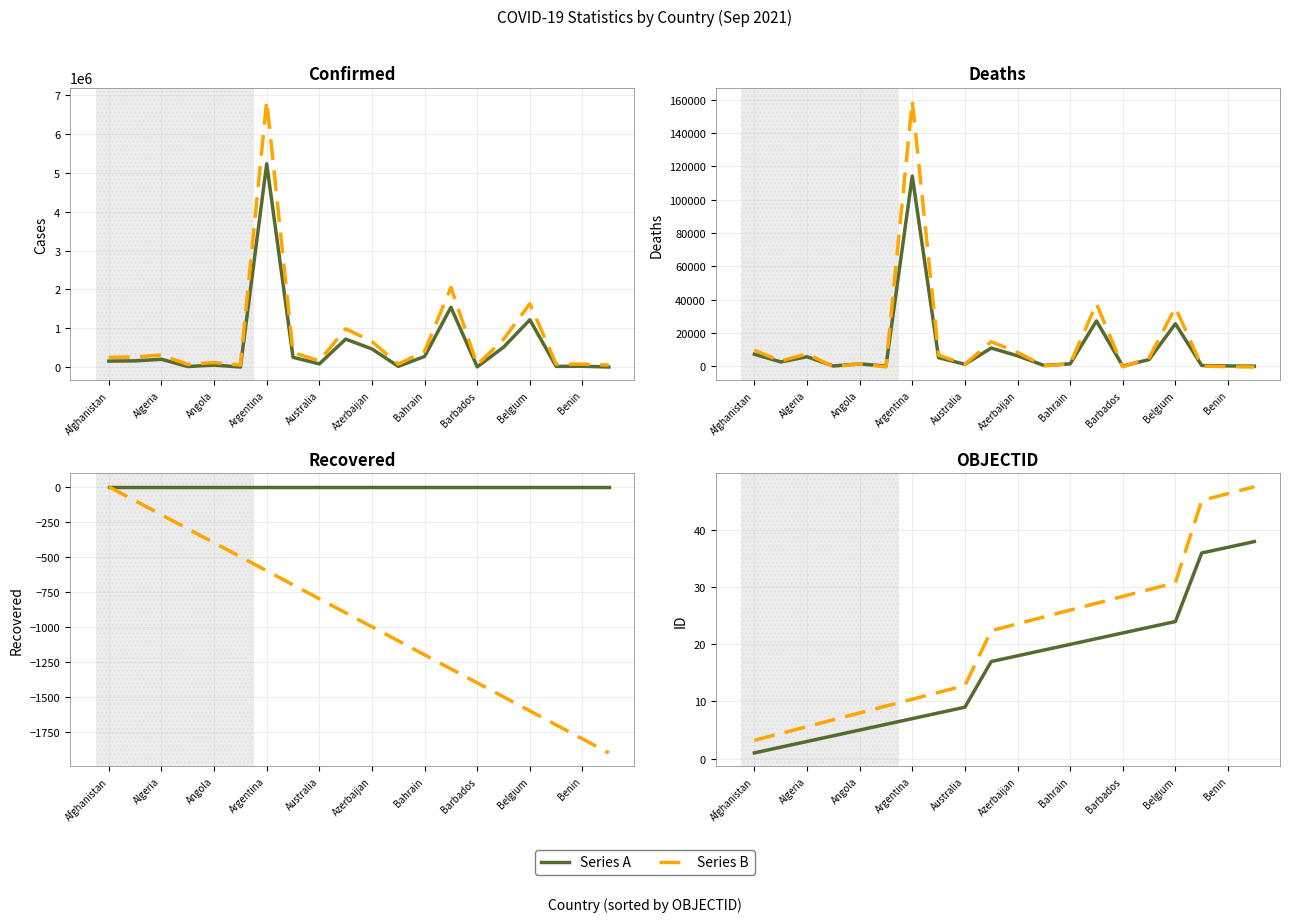

What is the difference between the highest and lowest values at Andorra?

15120